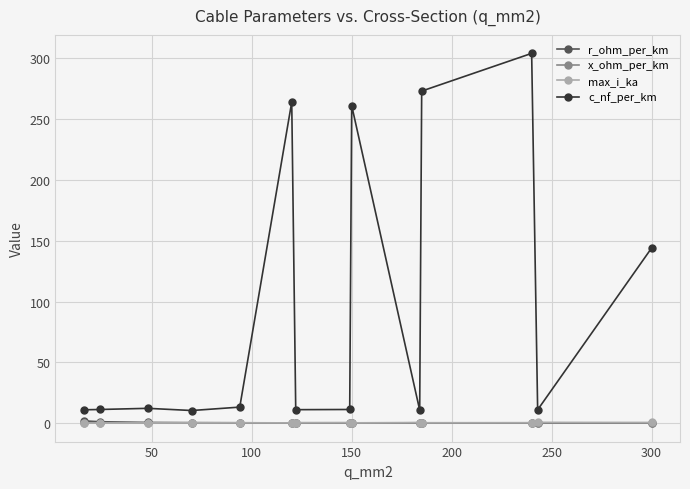

True or false: x_ohm_per_km and c_nf_per_km cross at least once.

False